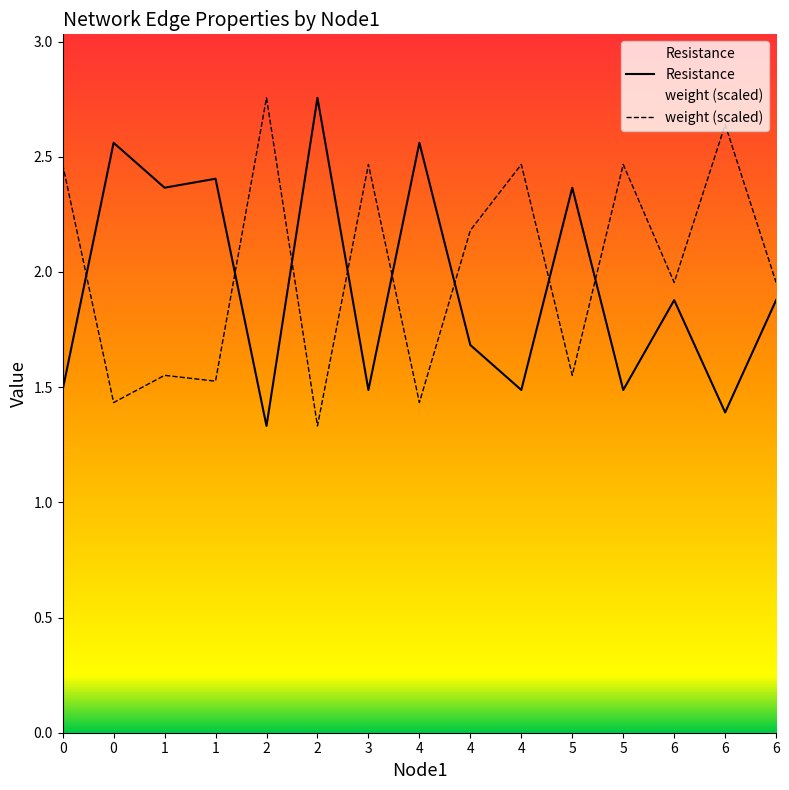

List the series in order of their overall mean, lowest first.

Resistance, weight (scaled)